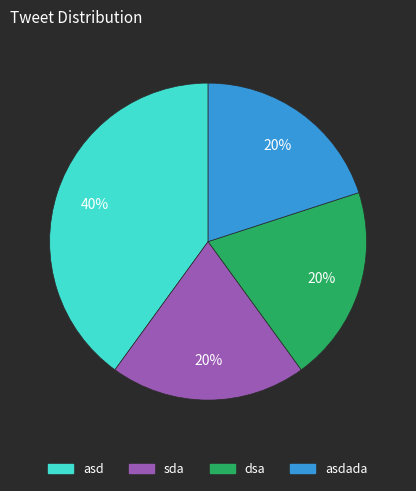

To the nearest percent, what is the average slice percentage?

25%